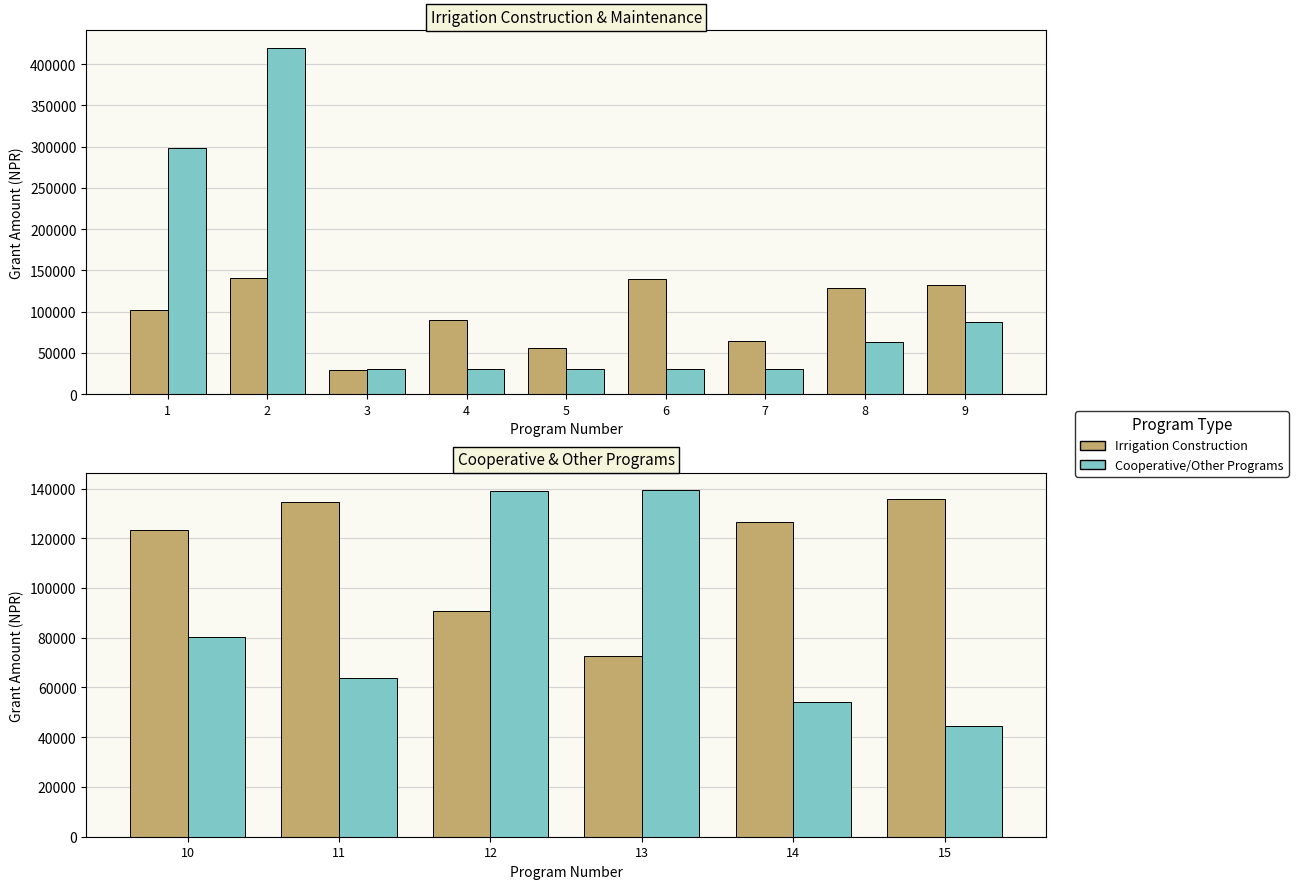

Which series has the largest total across all categories?

Irrigation Construction